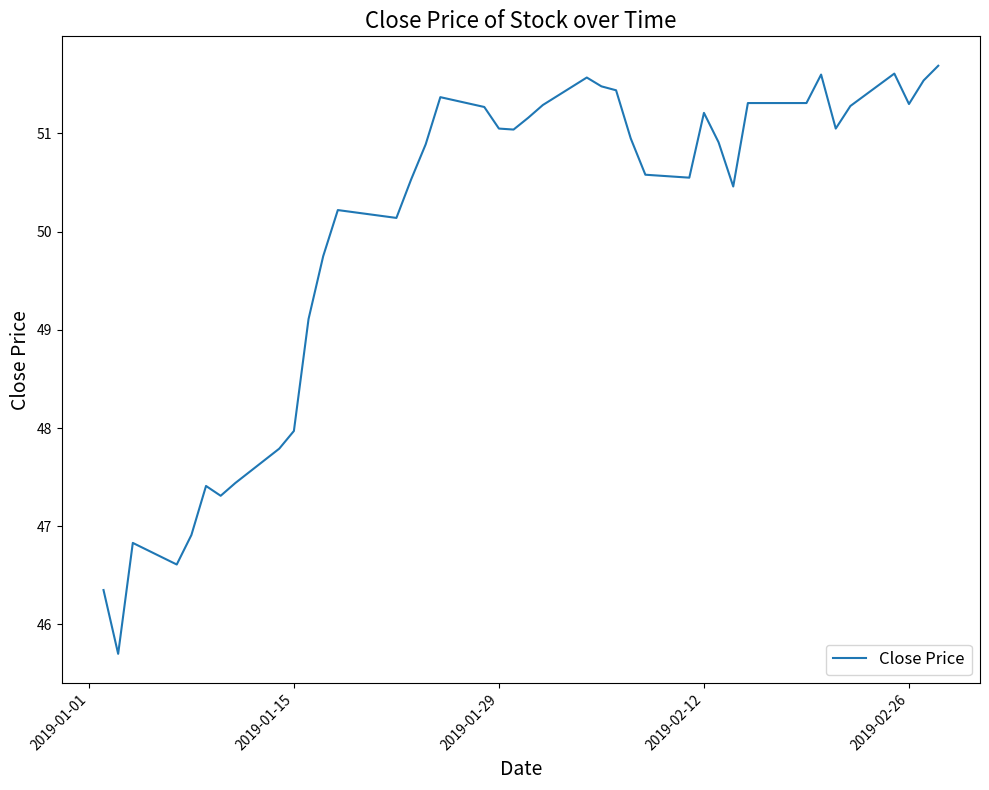

What is the smallest value displayed?

45.7